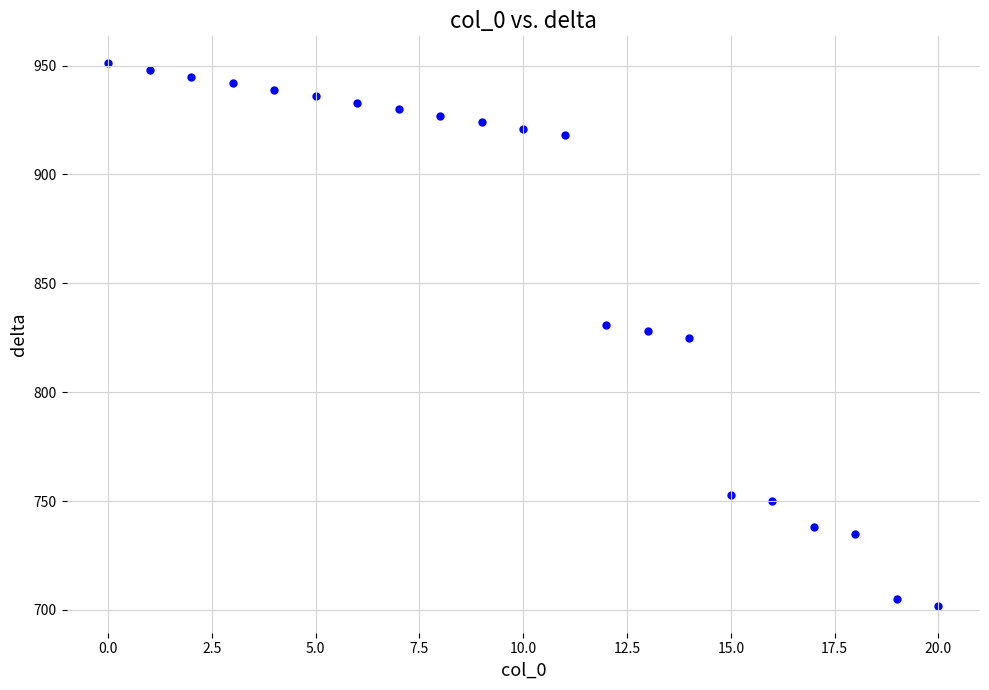

What is the range of Y values (max minus min)?

249